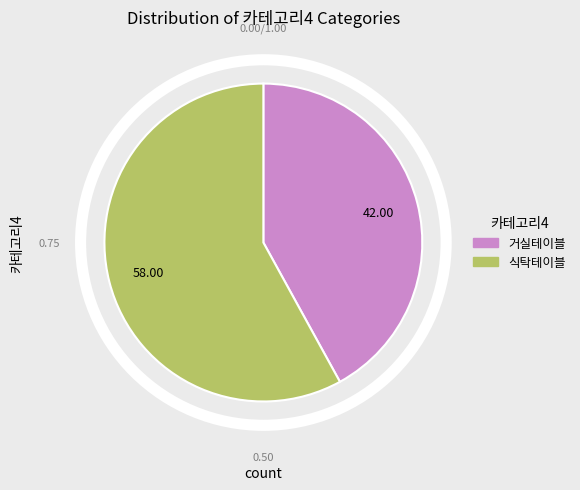

Combined, do 식탁테이블 and 거실테이블 account for over 50%?

Yes